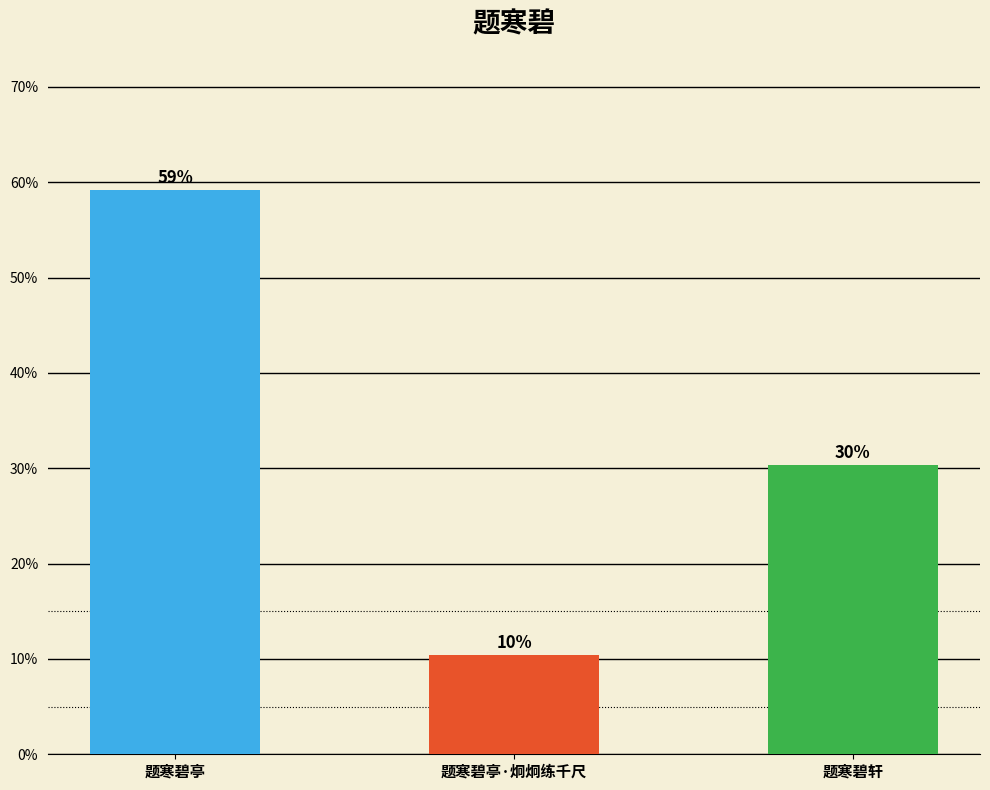

What is the average value?

0.3